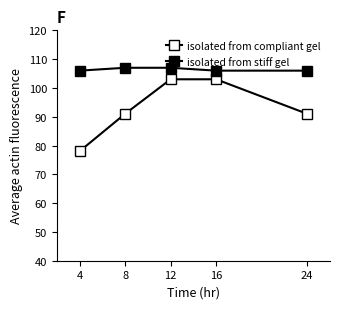

Between 8 and 12, which is larger?

12